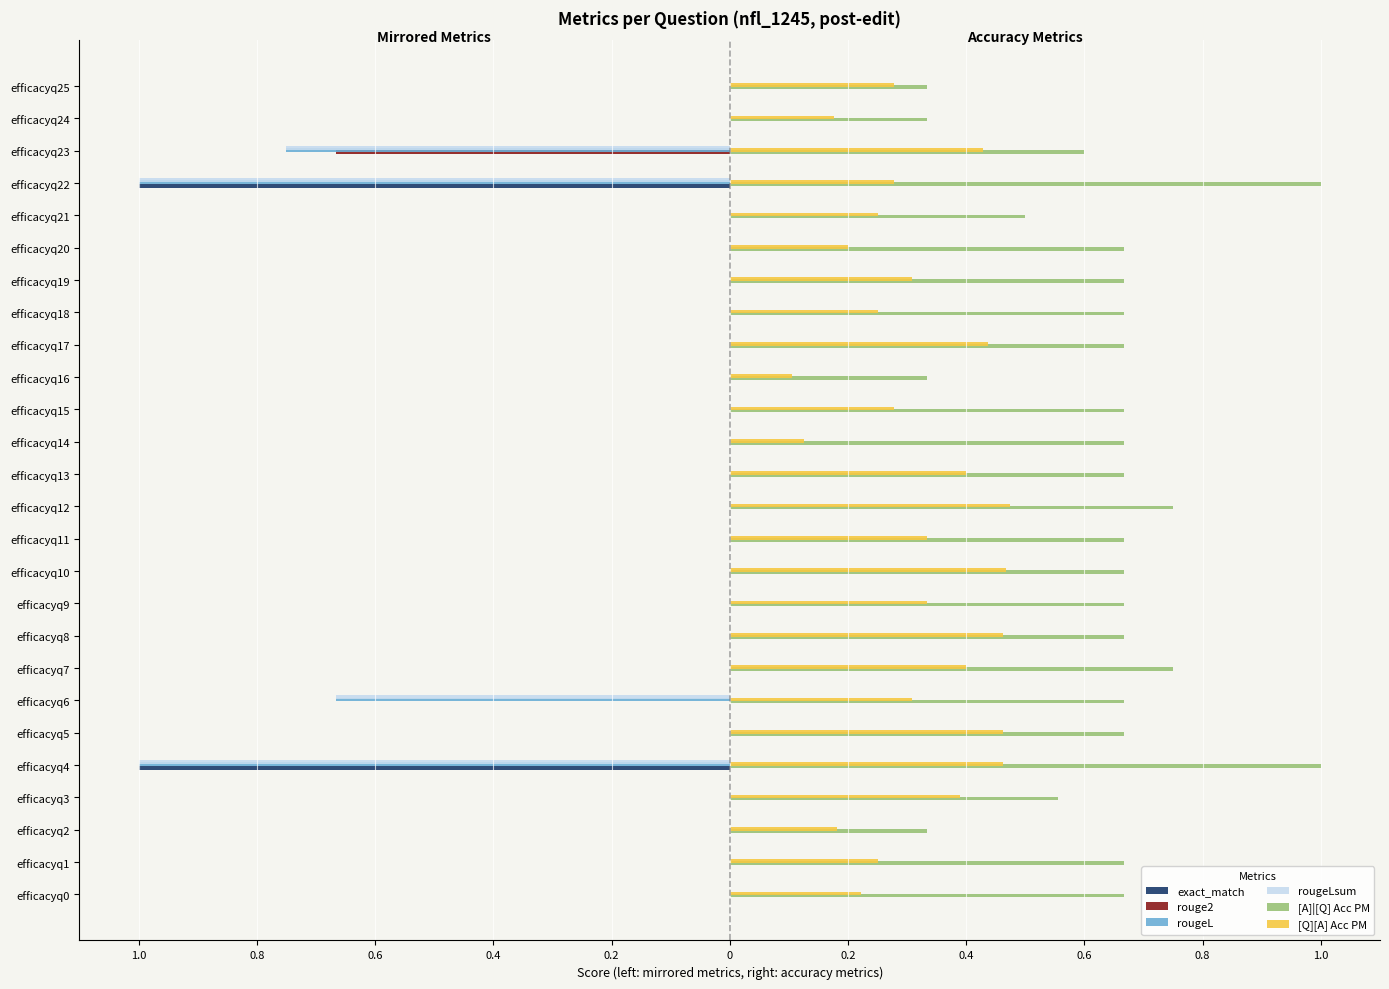

What are all the series names shown in the legend?

exact_match, rouge2, rougeL, rougeLsum, [A]|[Q] Acc PM, [Q][A] Acc PM